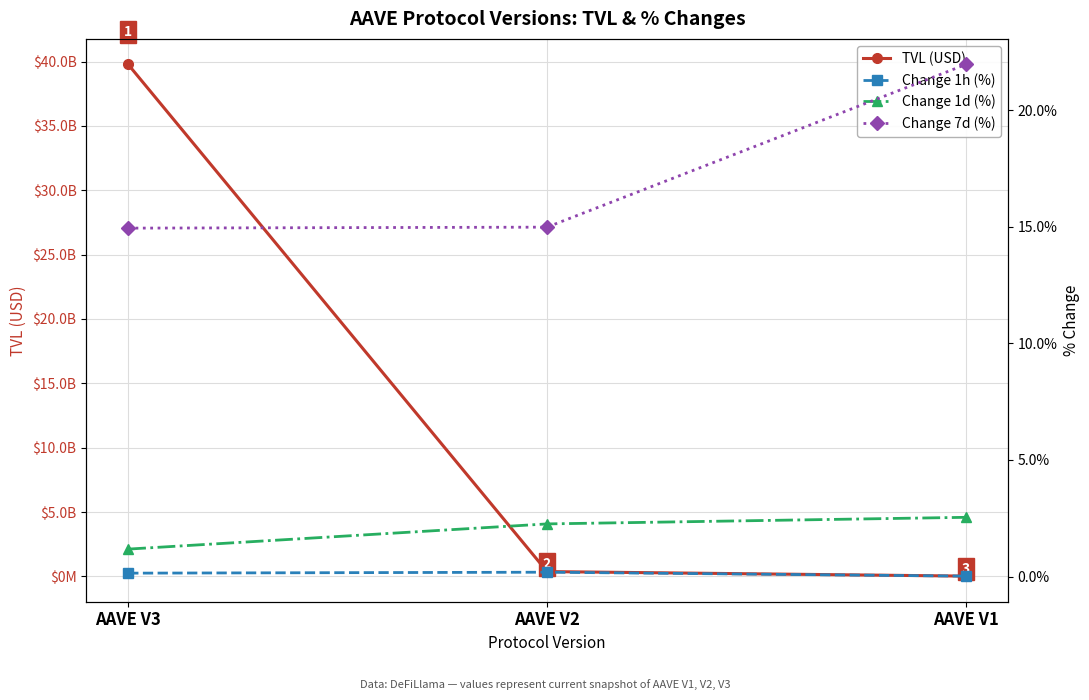

How many lines are shown in the chart?

4